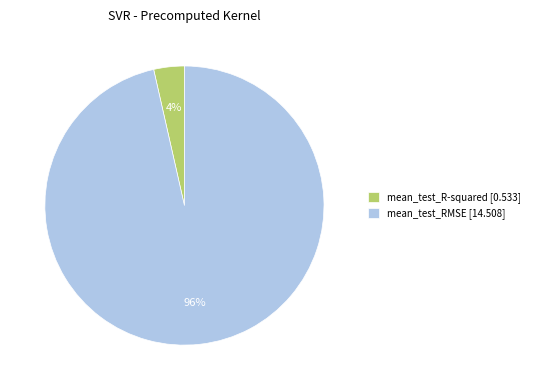

Combined, do mean_test_R-squared [0.533] and mean_test_RMSE [14.508] account for over 50%?

Yes